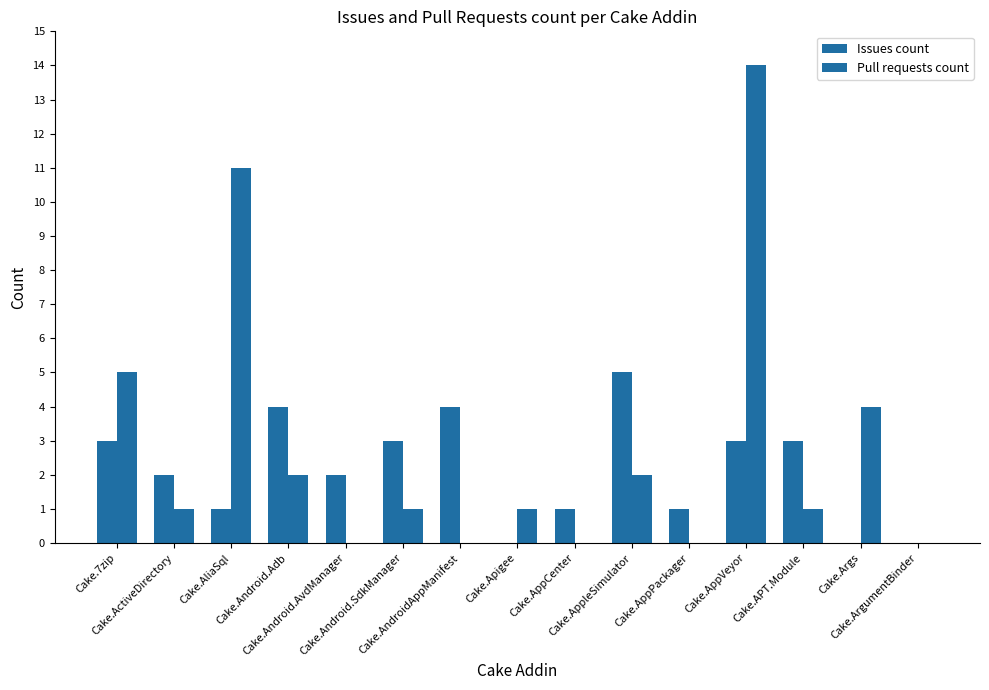

Are the bars horizontal?

No